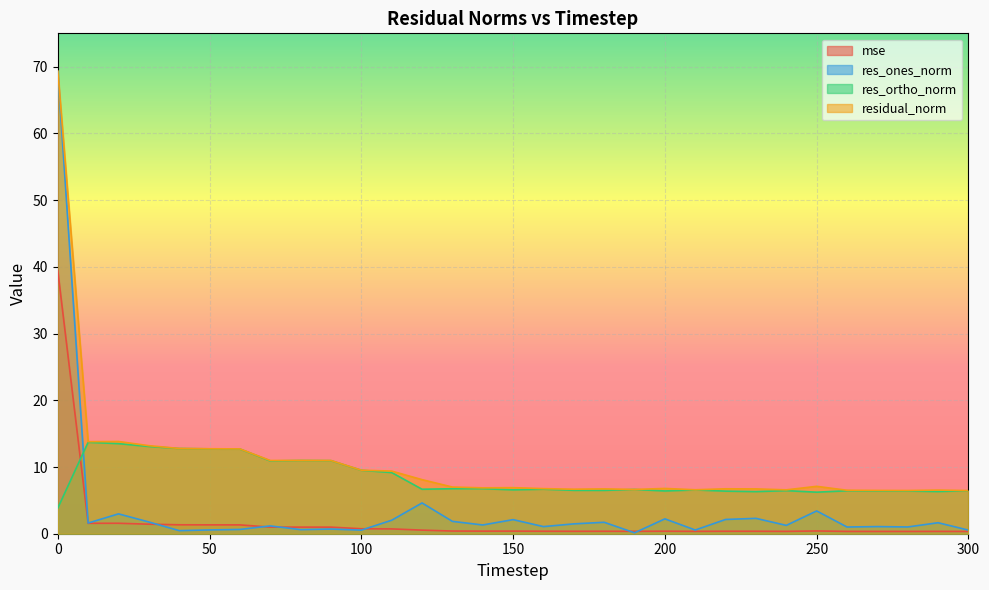

Between 130 and 100, which is larger?

100